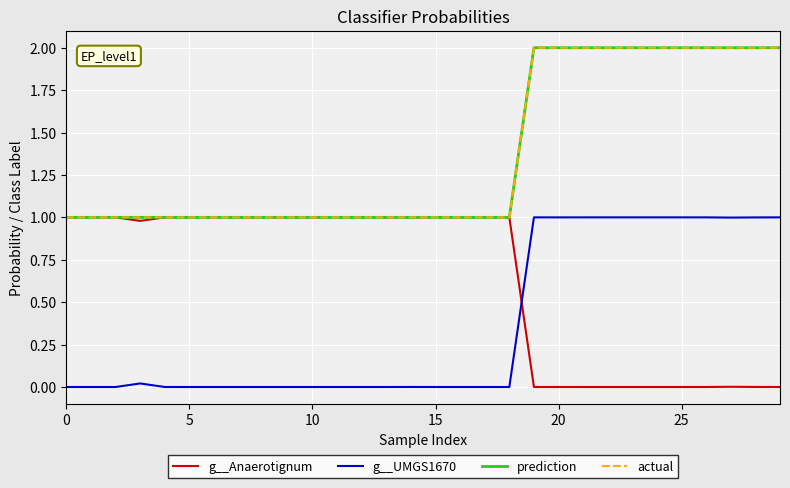

Which series has the widest spread of values?

prediction